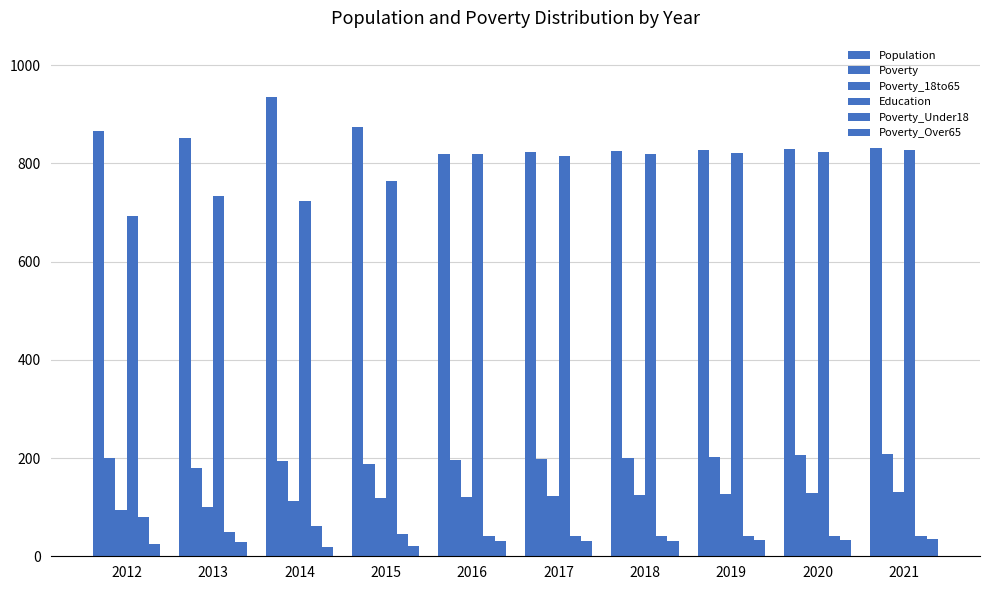

How many values in the Population series are below 832?

5